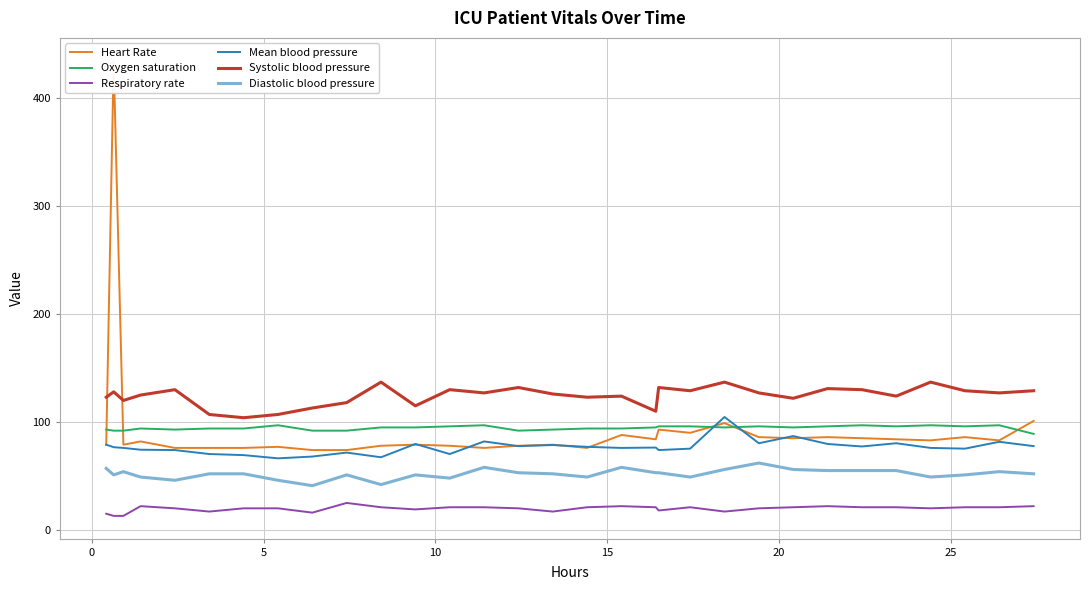

True or false: Oxygen saturation and Systolic blood pressure cross at least once.

False